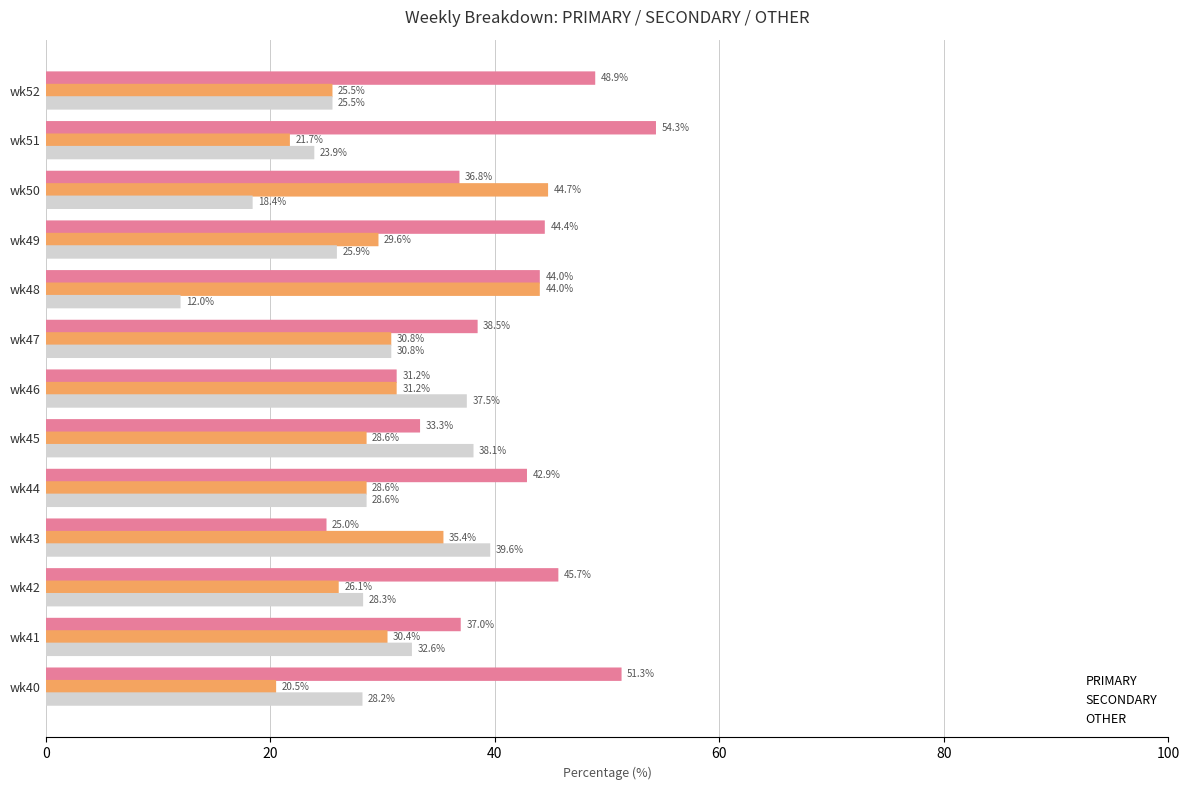

Is the value of OTHER at wk44 greater than the value of SECONDARY at wk42?

Yes